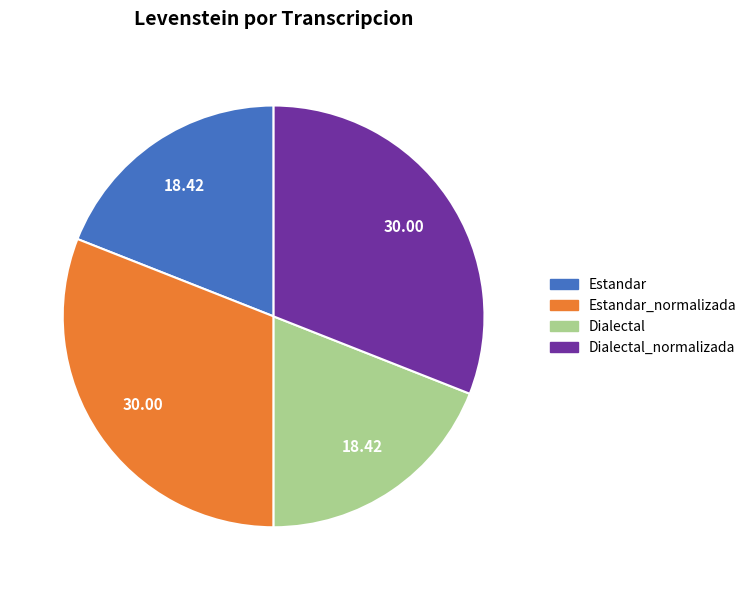

How many slices are in this pie chart?

4